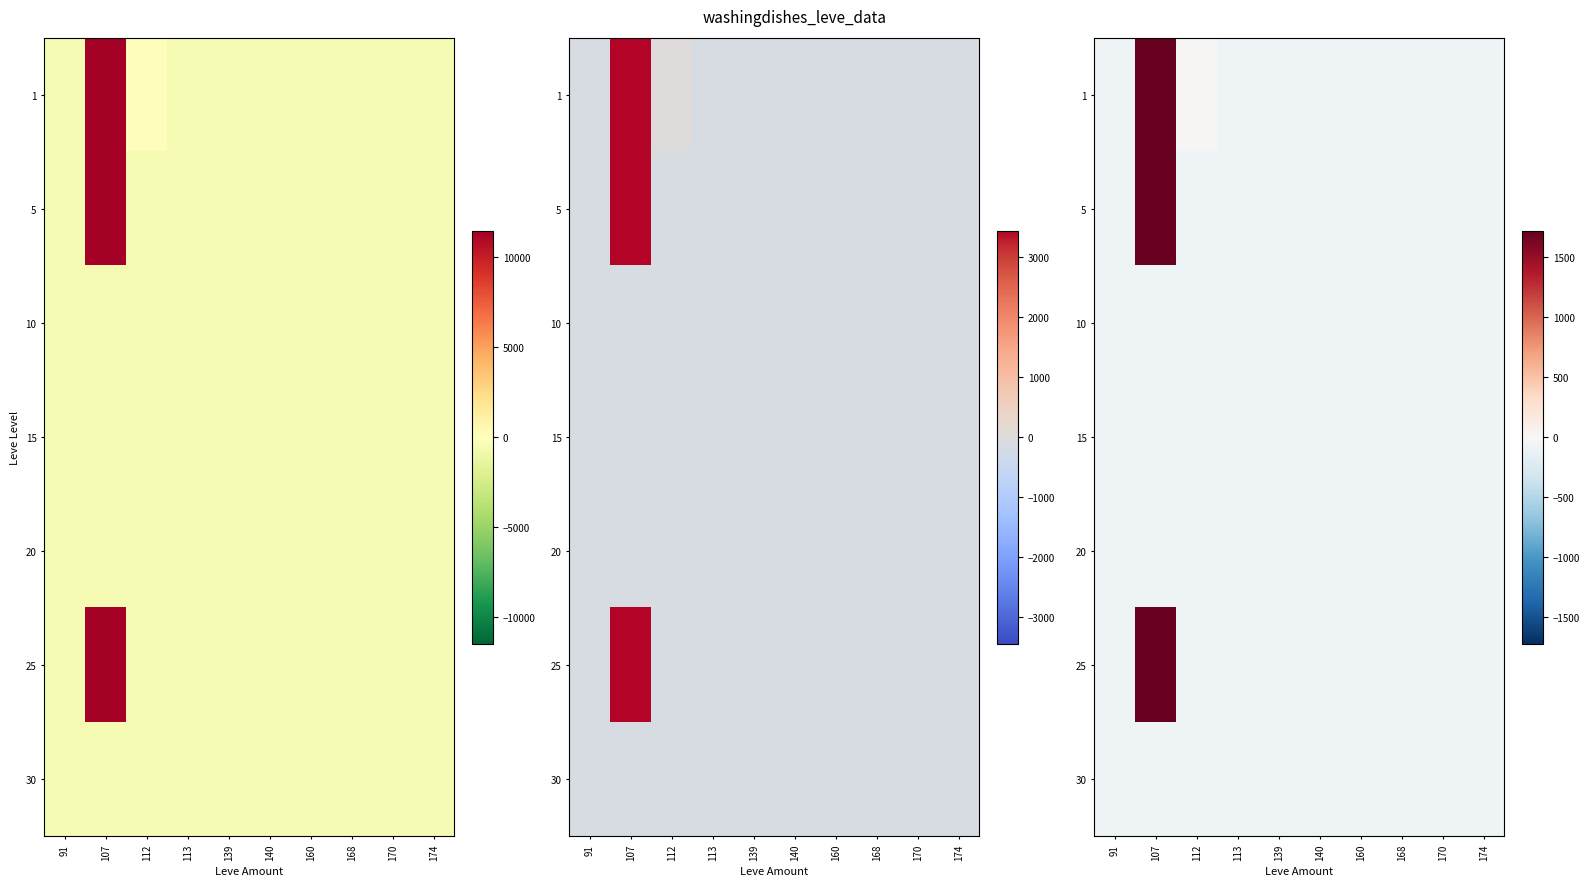

At which category is the sum across all series the highest?

107